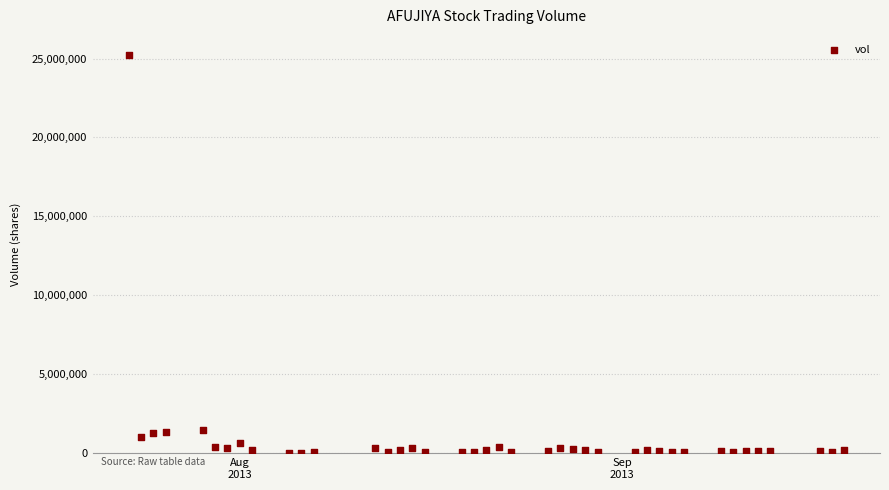

What is the range of Y values (max minus min)?

25238100